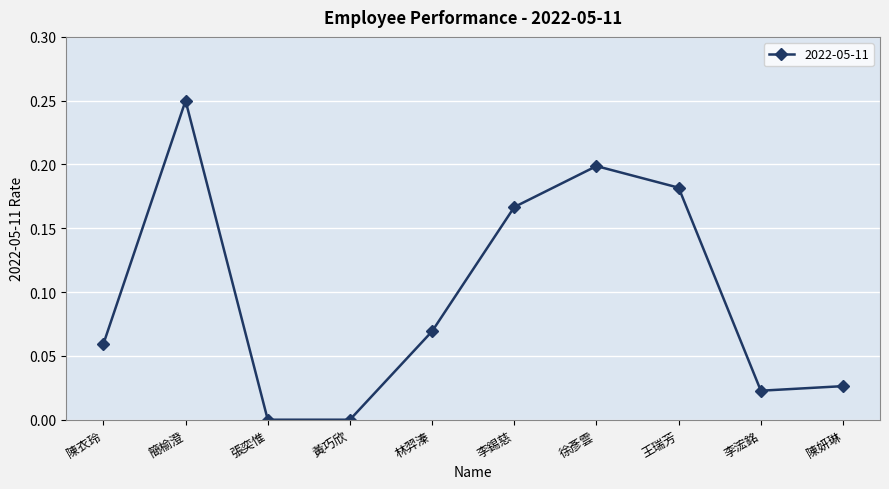

What is the sum of all values?

1.0